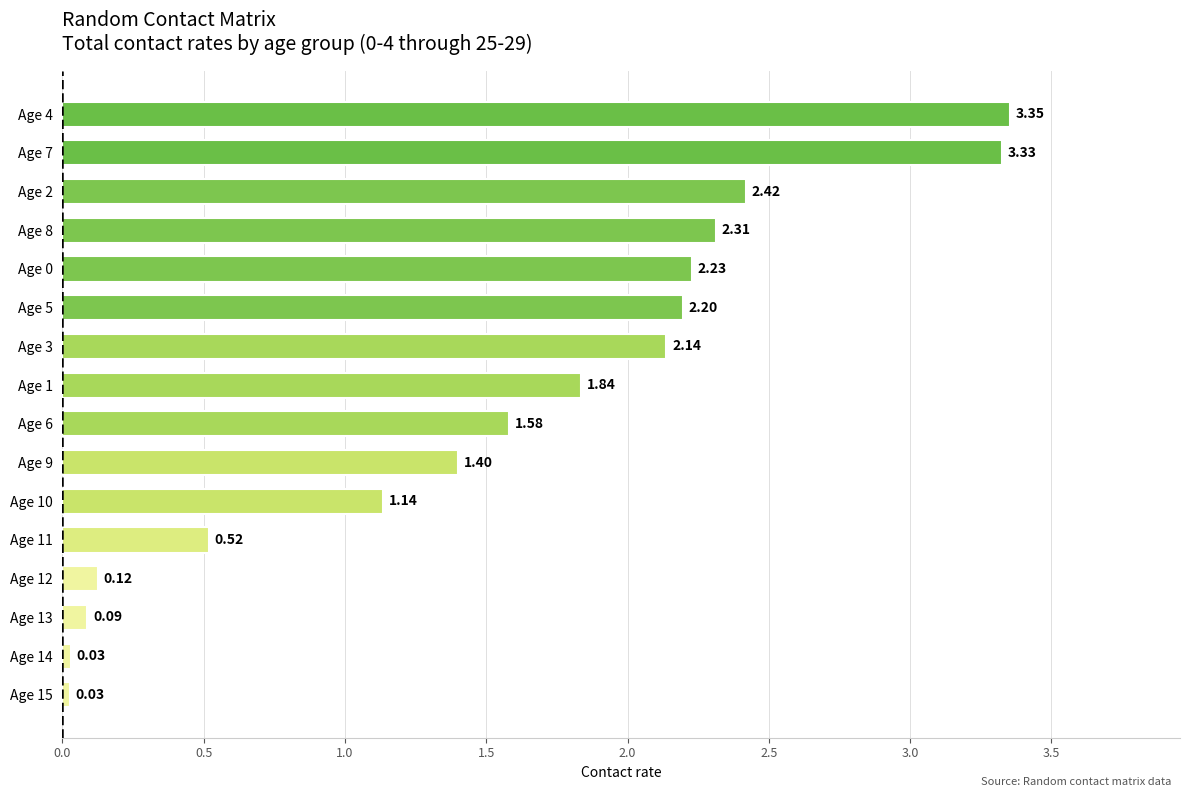

What is the change in value from Age 9 to Age 0?

+0.8